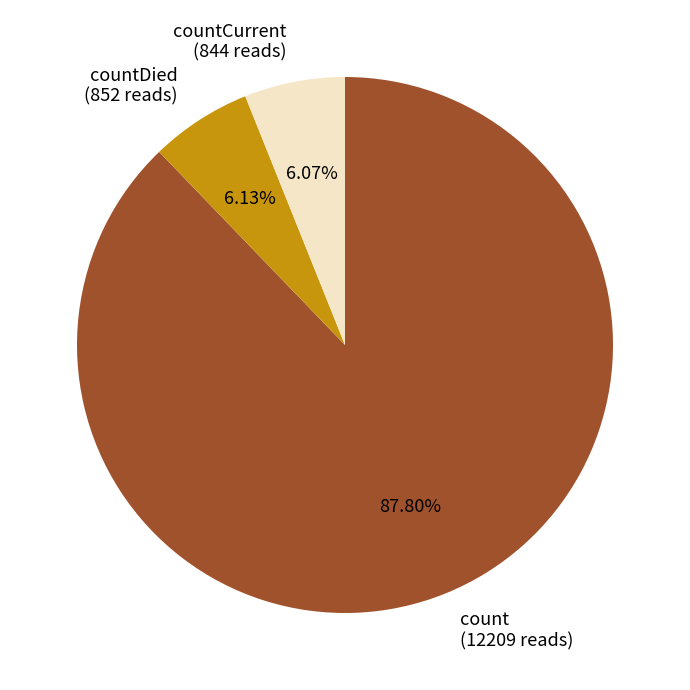

Combined, do countCurrent (844 reads) and countDied (852 reads) account for over 50%?

No